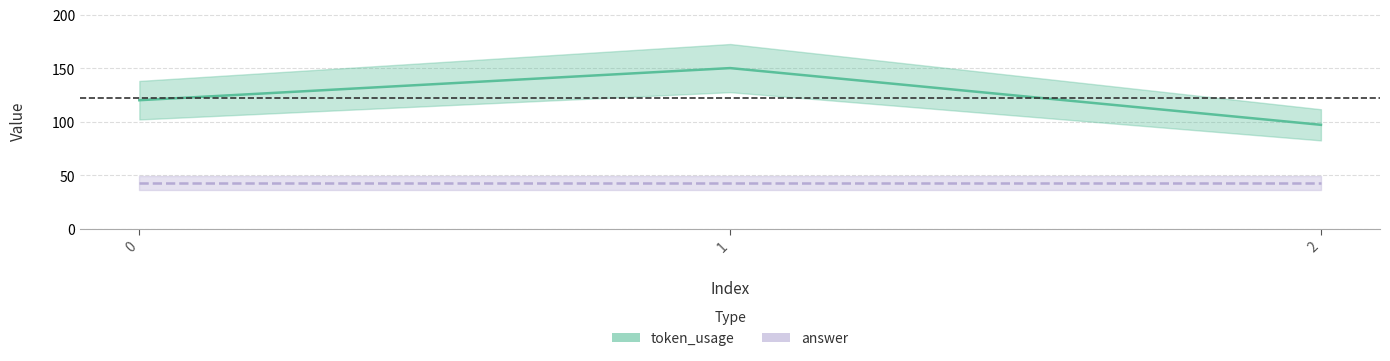

Reading right to left, transcribe all the data shown in this chart.

2=97	1=150	0=120